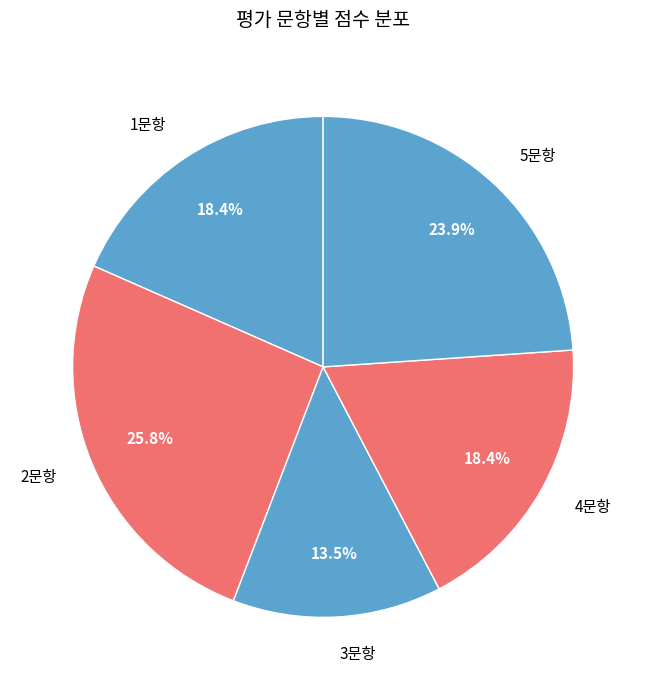

How many slices are in this pie chart?

5